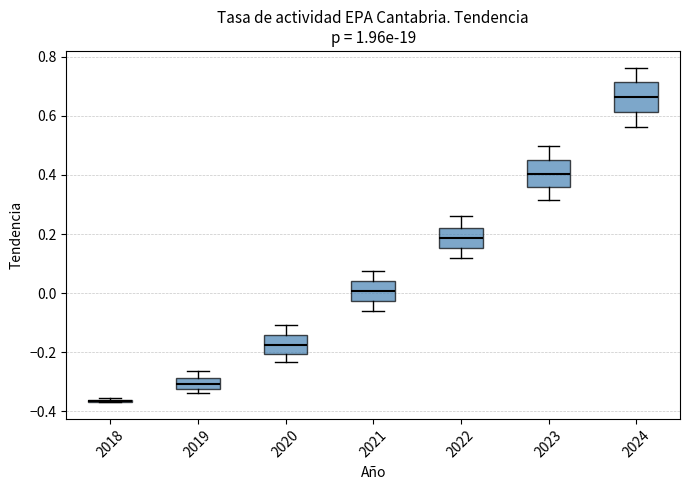

Where does the median line of the box at x = 2021 sit on the y-axis? The values are not printed on the chart, so give them approximately, as read against the axis.

0.00